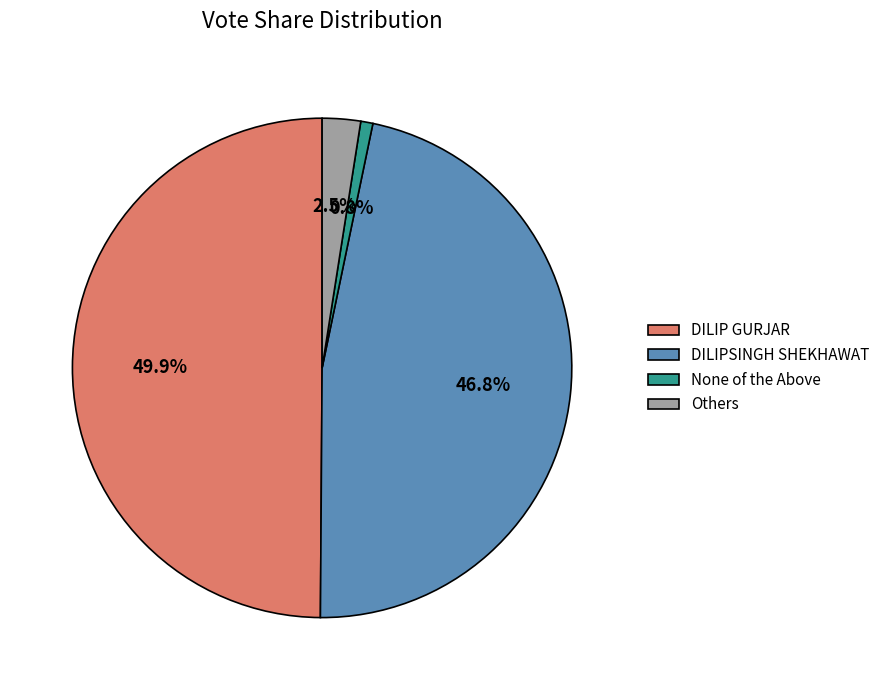

Count the number of slices in the pie.

4